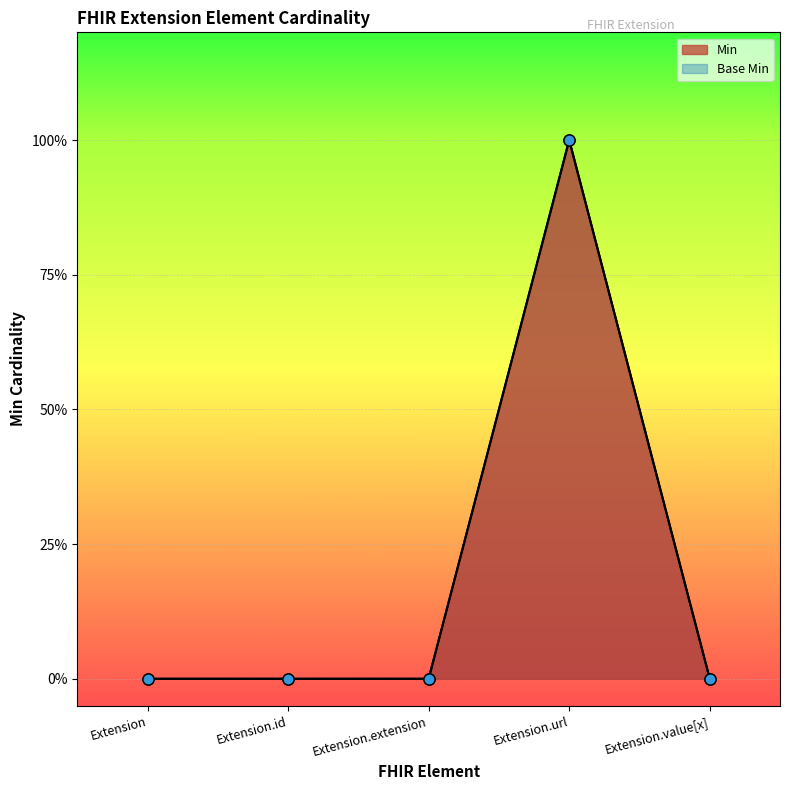

How many values in Base Min are above zero?

1